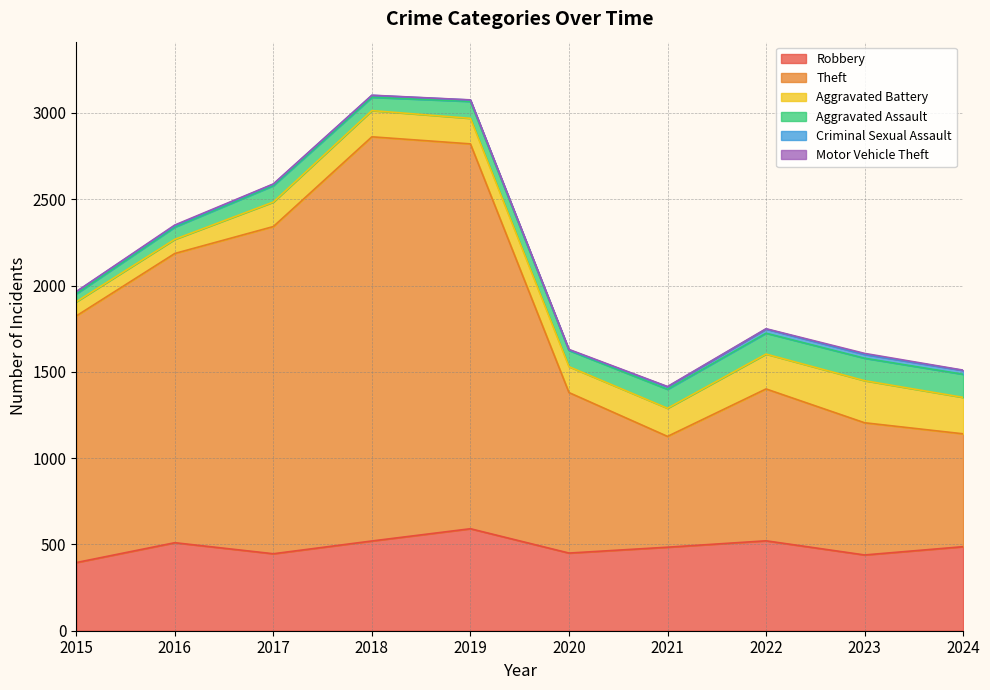

The Criminal Sexual Assault series shows 38 at 2022. True or false?

False